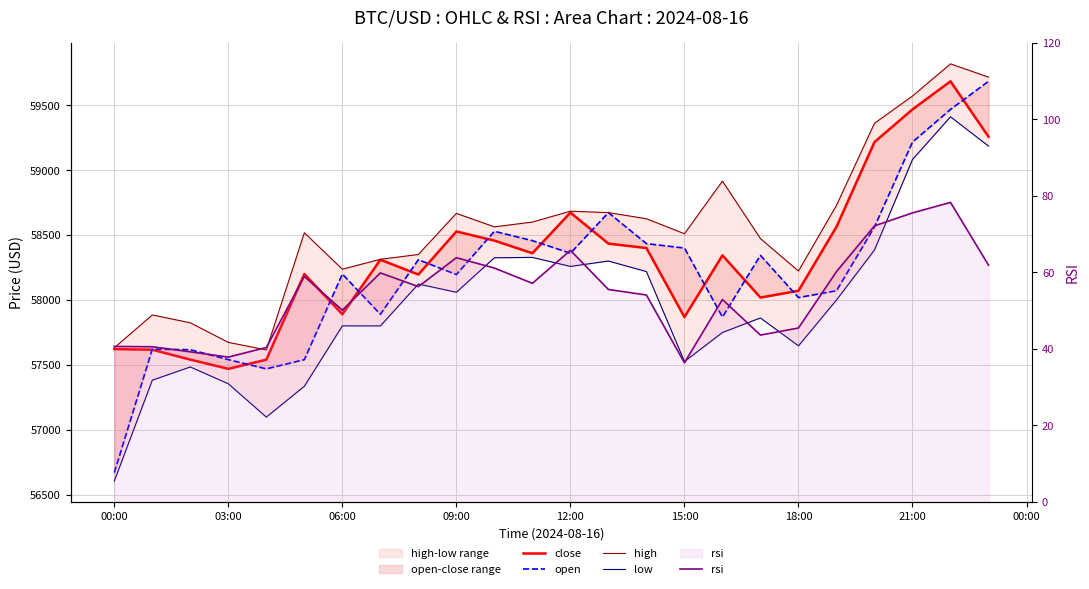

True or false: high and open cross at least once.

False